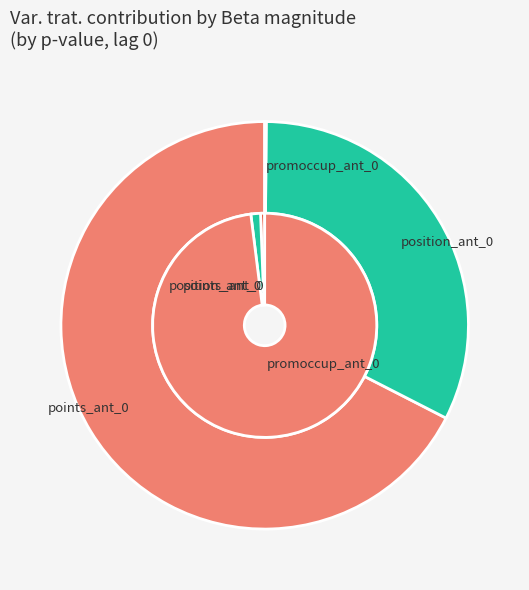

To the nearest percent, what is the average slice percentage?

17%